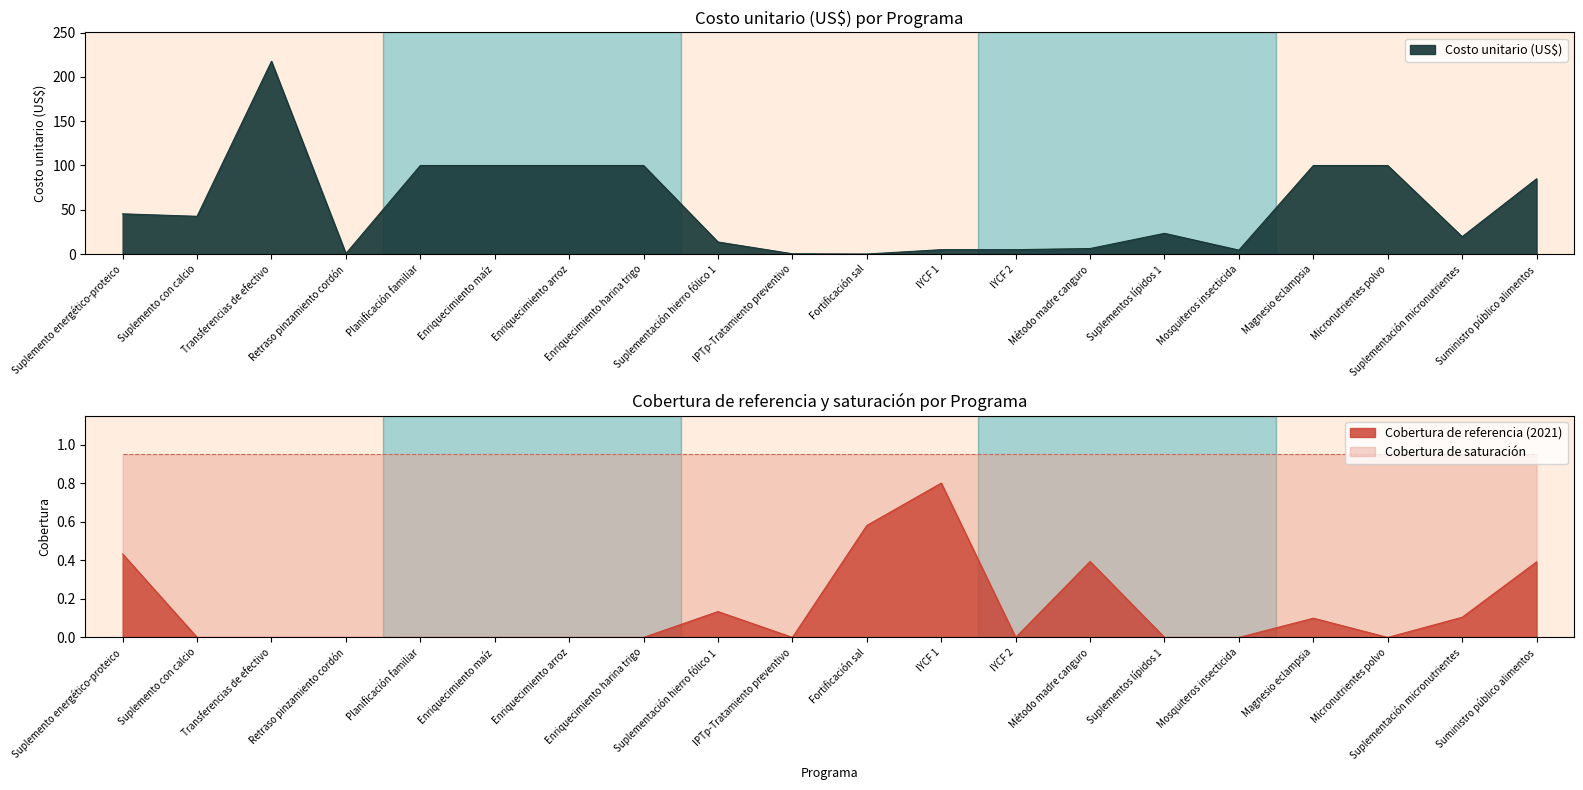

What is the maximum value shown in the chart?

217.6